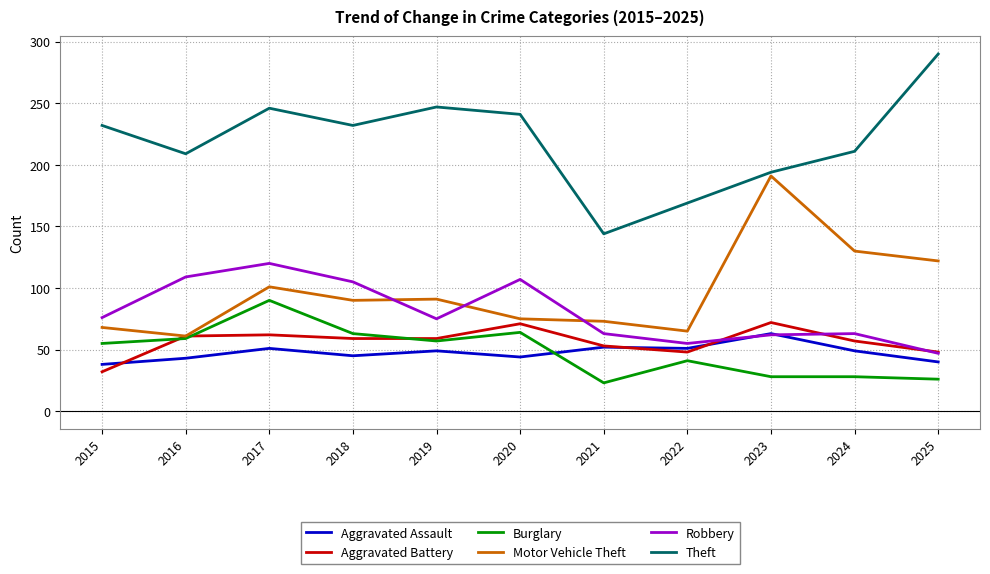

True or false: Motor Vehicle Theft has a value of 101 at 2017.

True